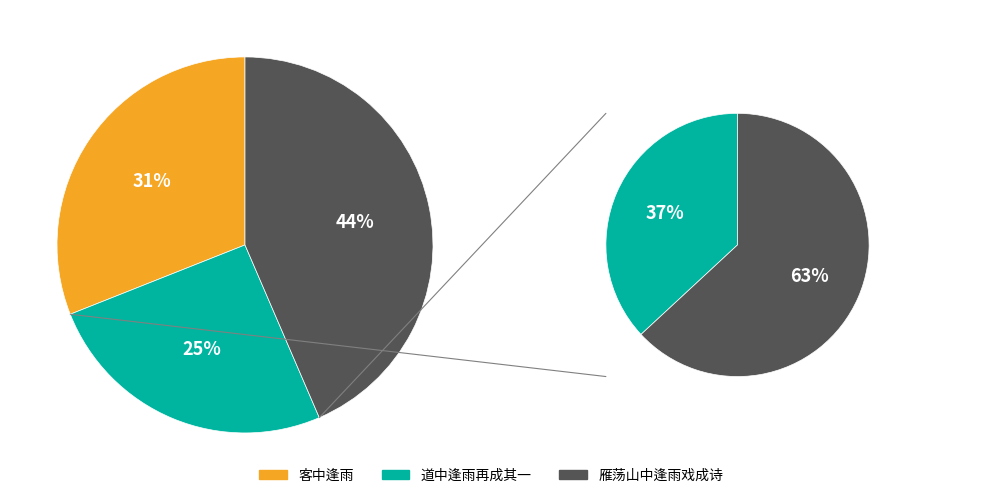

True or false: 道中逢雨再成其一 accounts for 25% of the total.

True